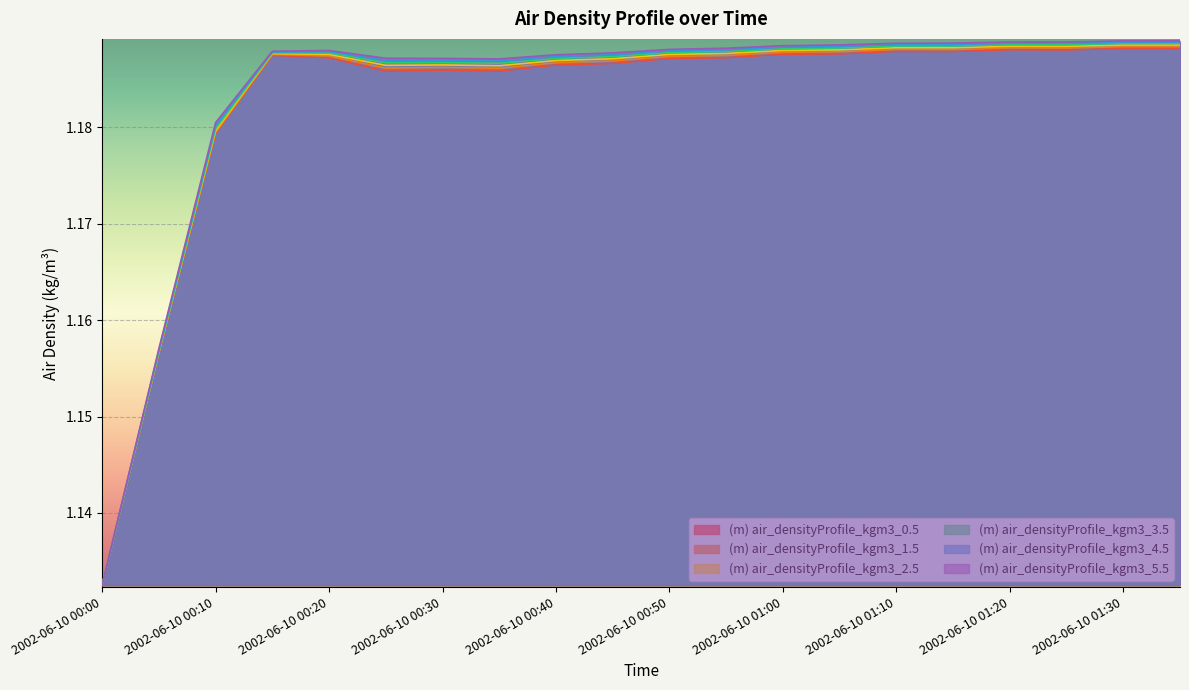

How many interior local peaks does the (m) air_densityProfile_kgm3_0.5 series have?

5